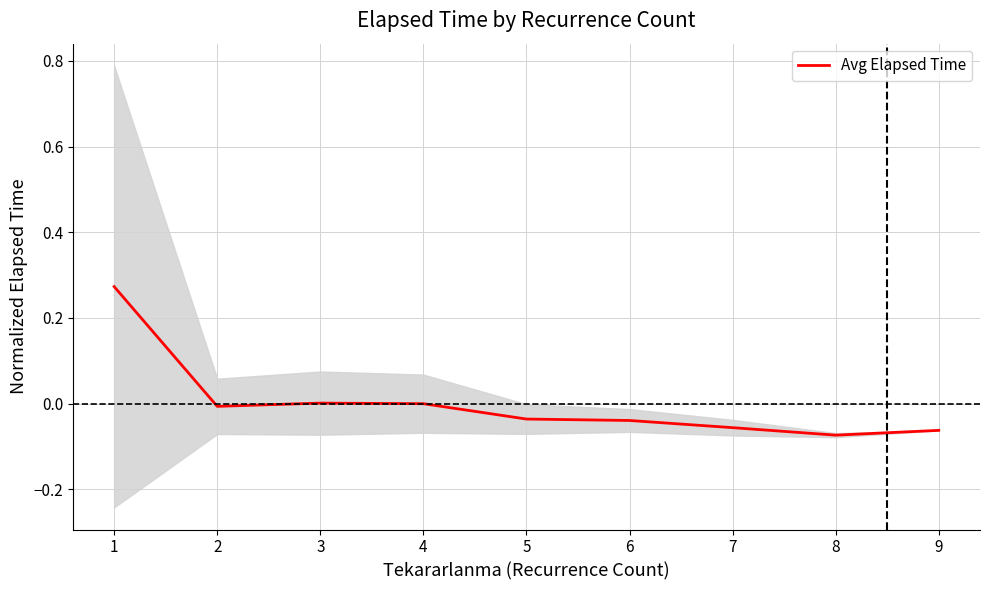

Which label corresponds to the smallest value in the chart?

8